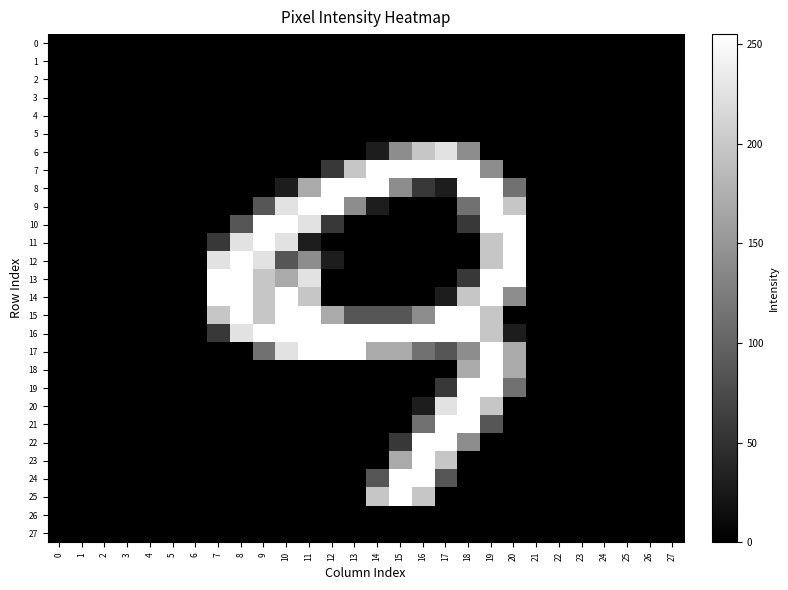

What is the difference between the highest and lowest values at 10?

255